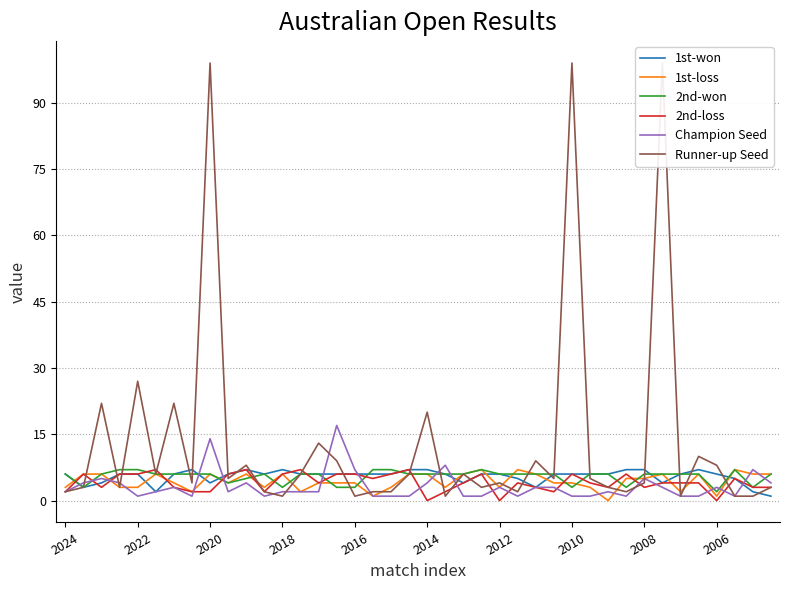

True or false: 1st-loss and Champion Seed intersect in this chart.

True